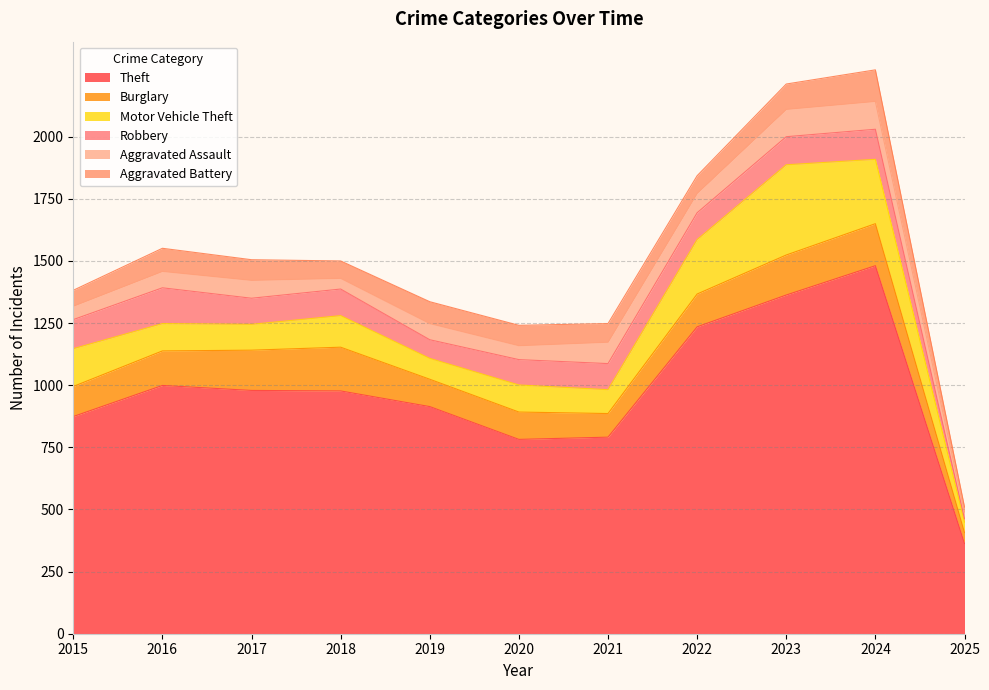

Does the chart display data point markers on the line(s)?

No